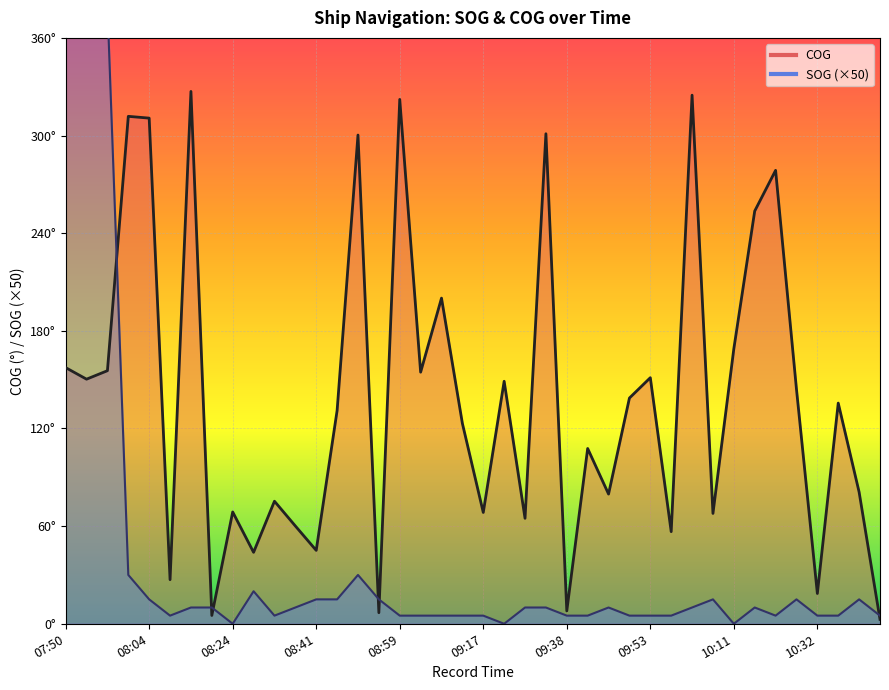

Which series has the largest range (max minus min)?

SOG